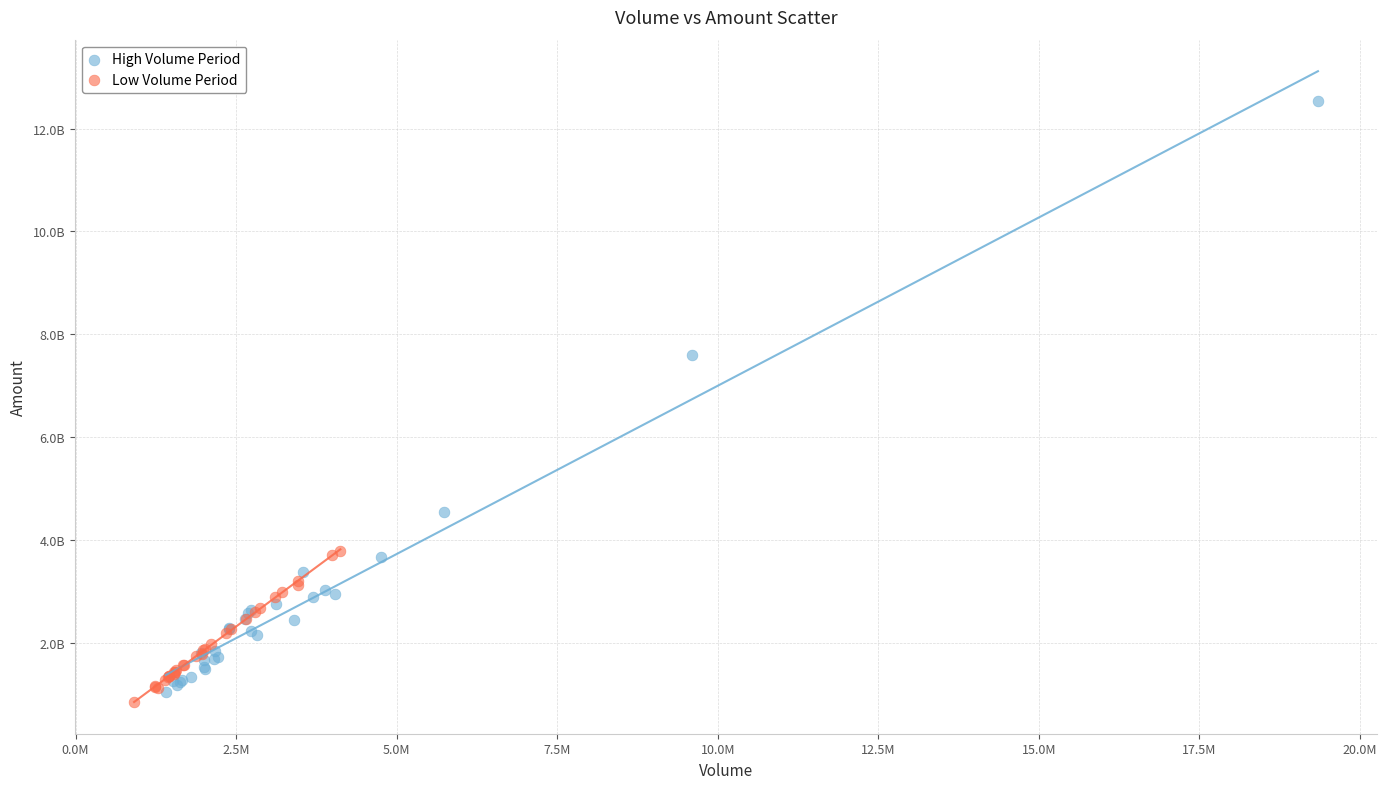

Which series reaches the maximum Y coordinate?

High Volume Period